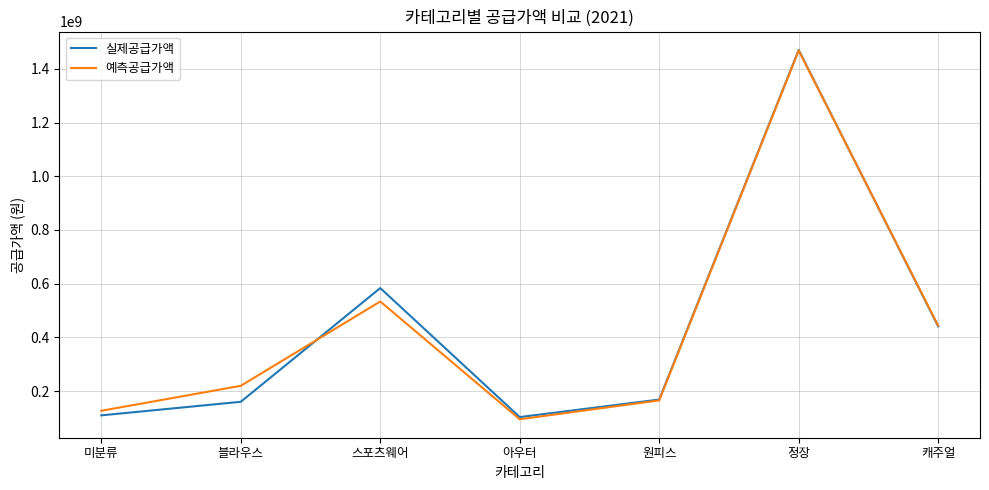

Which series has the largest range (max minus min)?

예측공급가액